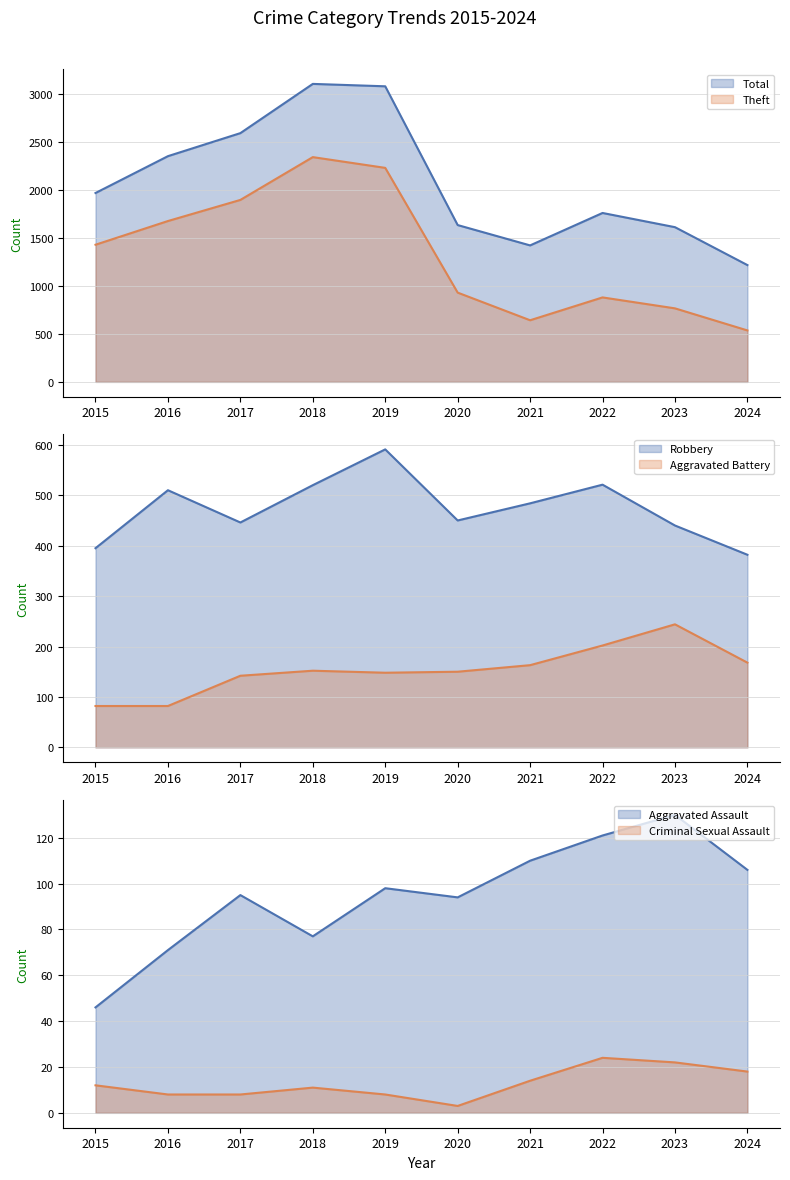

Rank the categories by Robbery value from highest to lowest.

2019, 2022, 2018, 2016, 2021, 2020, 2017, 2023, 2015, 2024